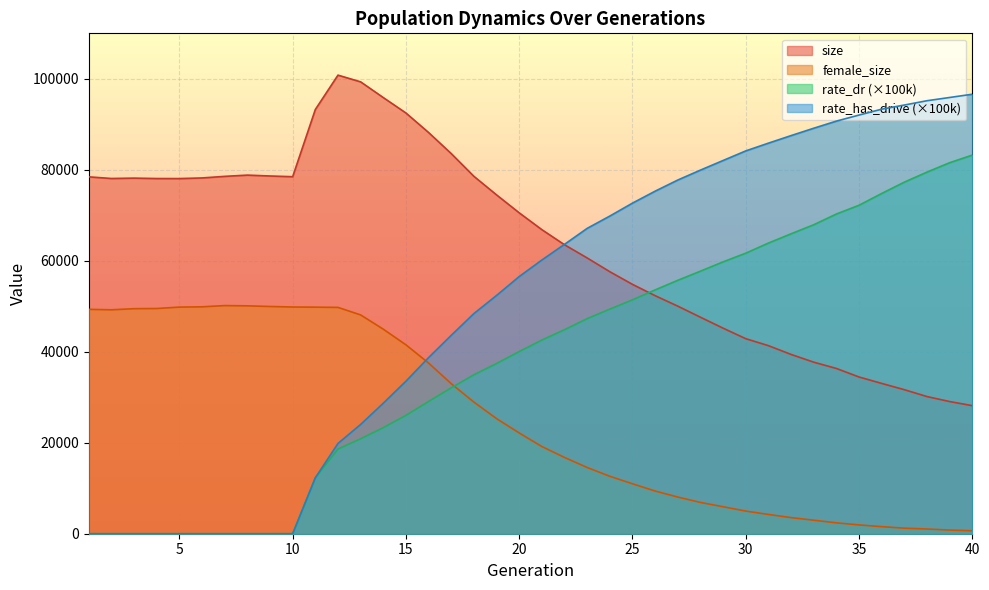

After their last crossing, which series has the higher values: size or rate_dr?

rate_dr